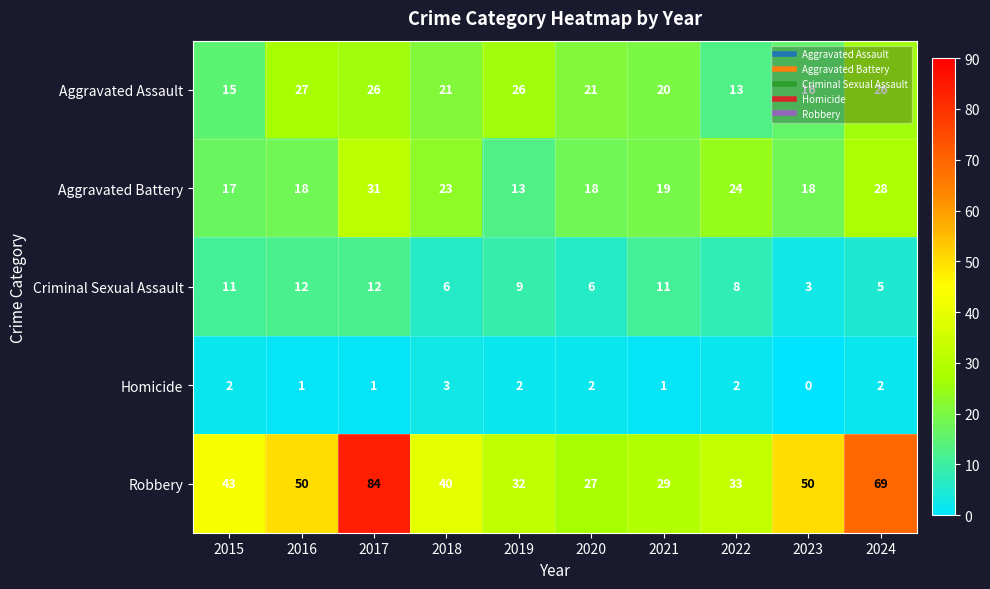

Which series has the largest range (max minus min)?

Robbery